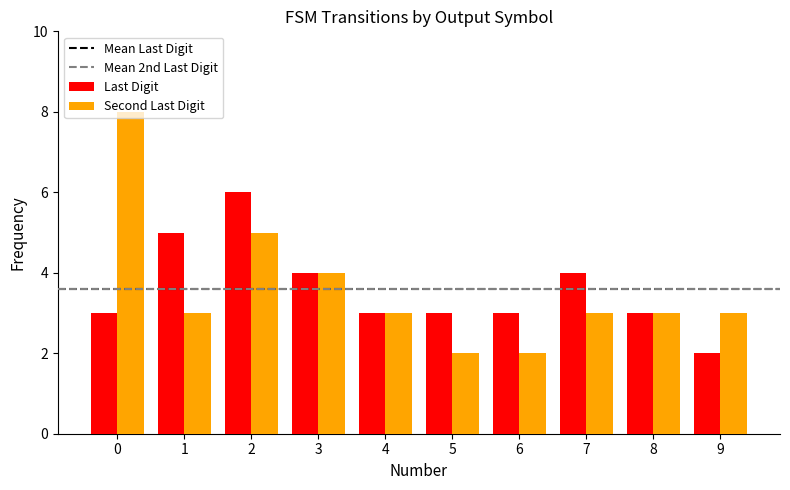

Rank the series by their maximum value, from highest to lowest.

Second Last Digit, Last Digit